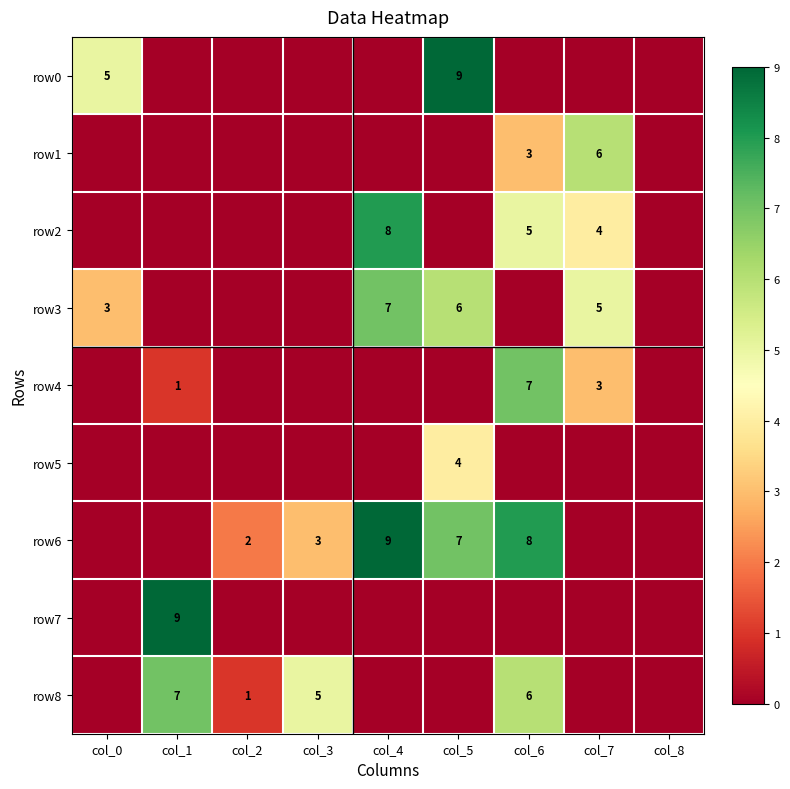

Is it true that row3 equals 5 at col_7?

True